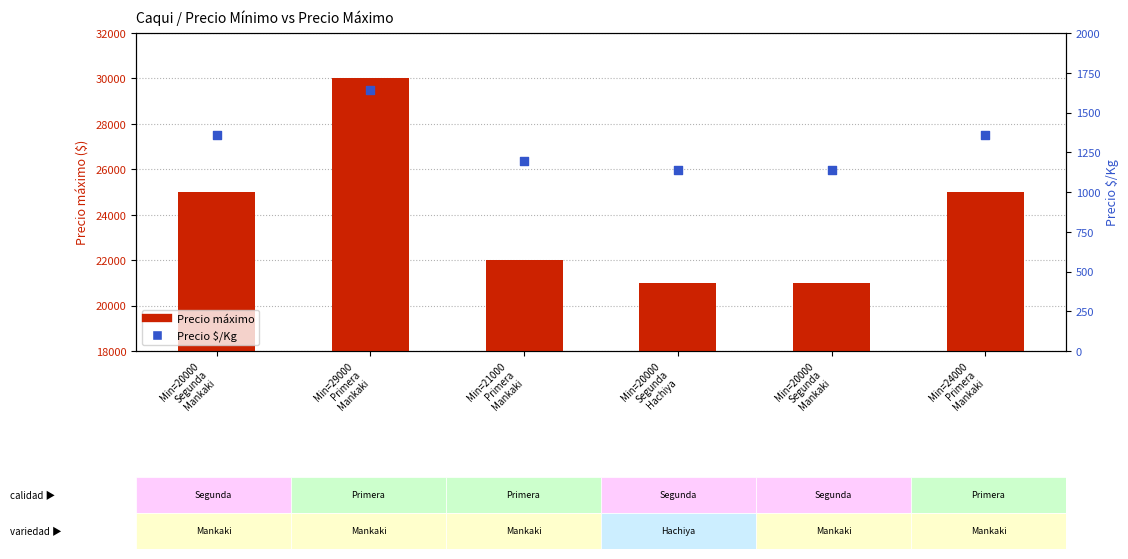

At how many categories does at least one series exceed 7650?

6